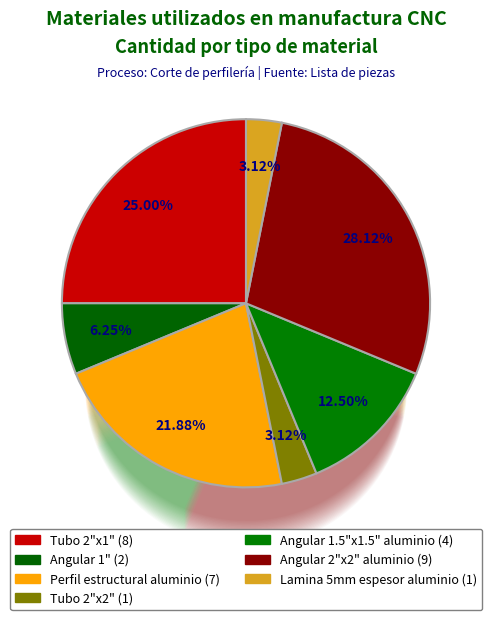

To the nearest percent, what is the difference between the Angular 1.5"x1.5" aluminio and Angular 2"x2" aluminio slice percentages?

16%